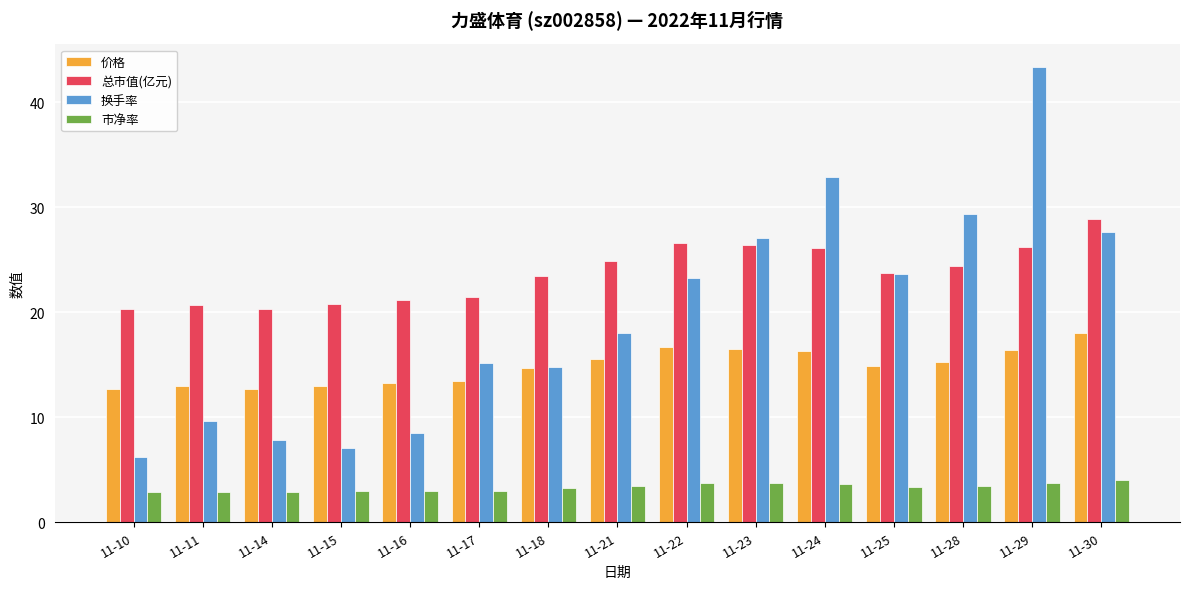

How many bars are there in each group?

4